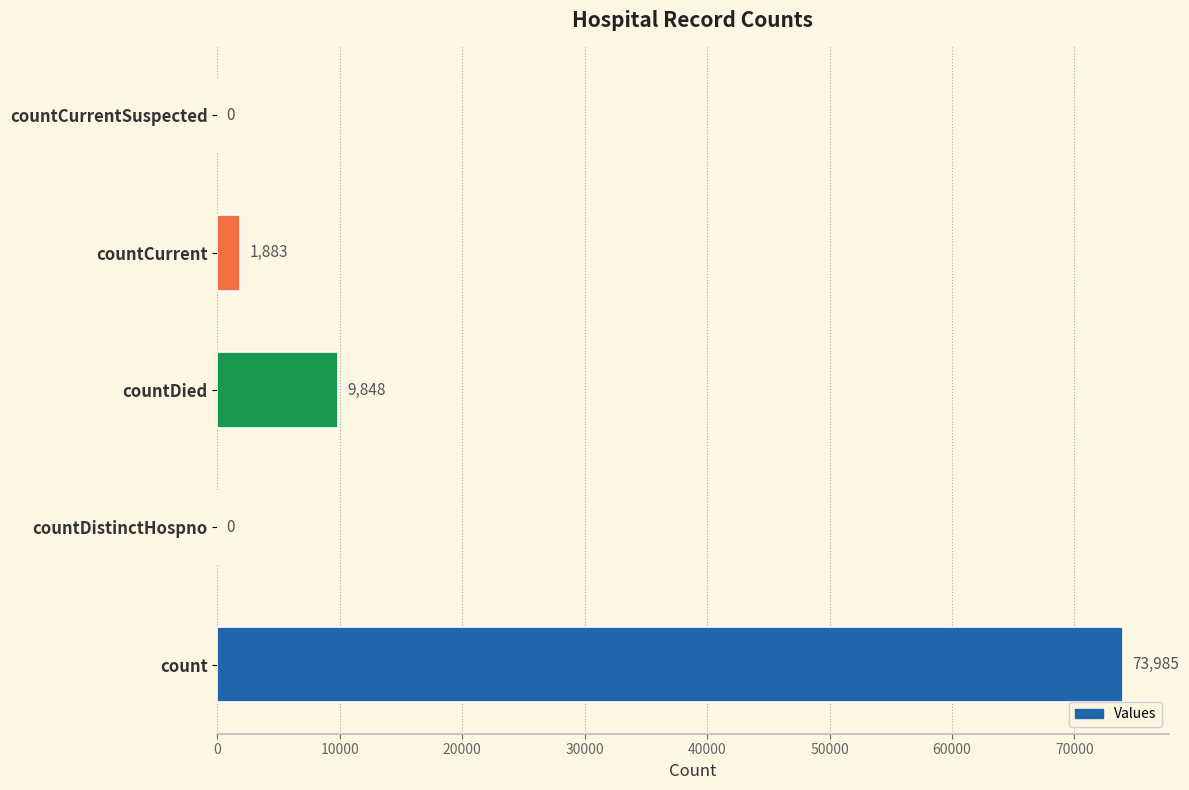

The chart shows a value of 1883 at countCurrent. True or false?

True